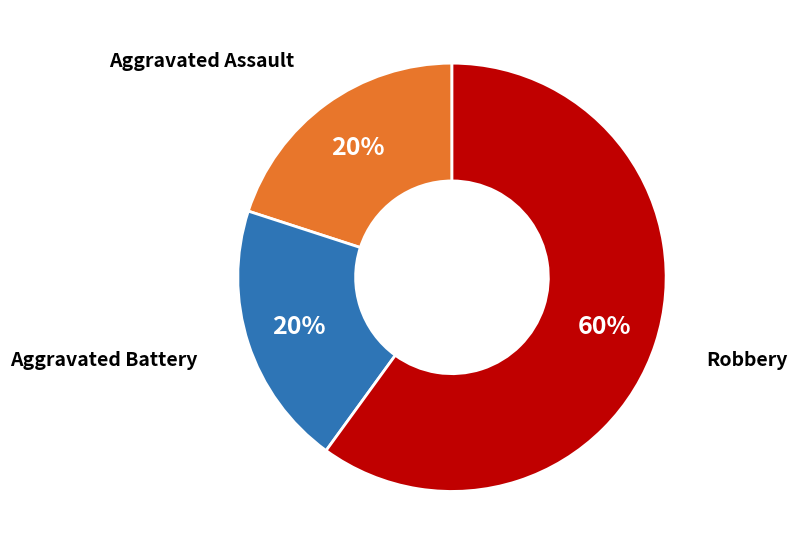

Does any single category account for the majority?

Yes